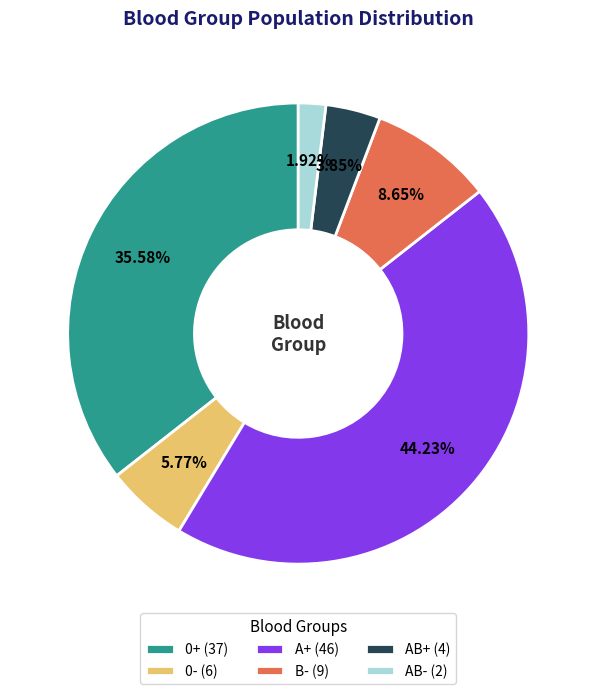

Which slice is the smallest?

AB-